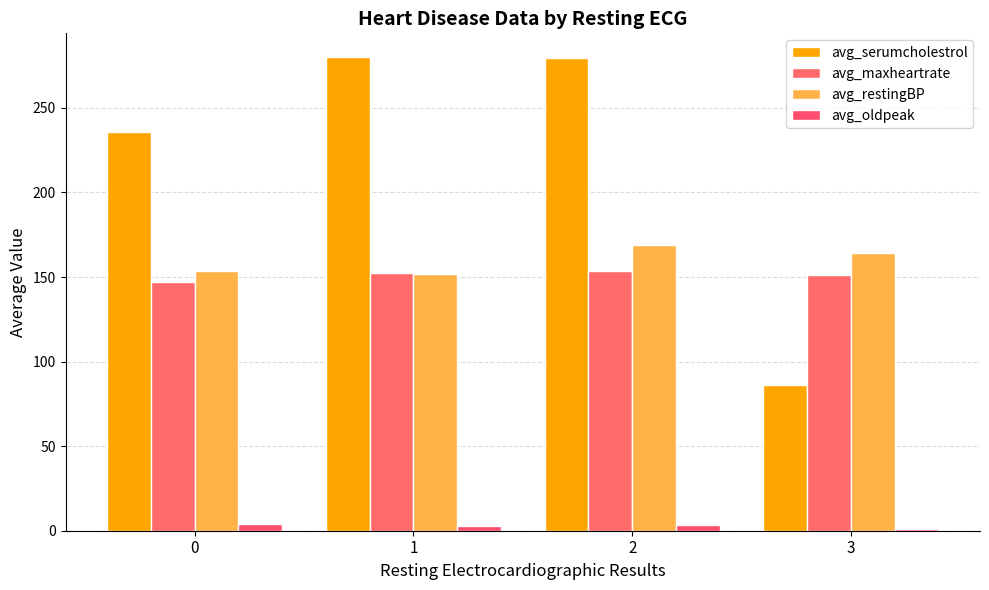

What is the sum of the avg_oldpeak values at 0 and 3?

4.7